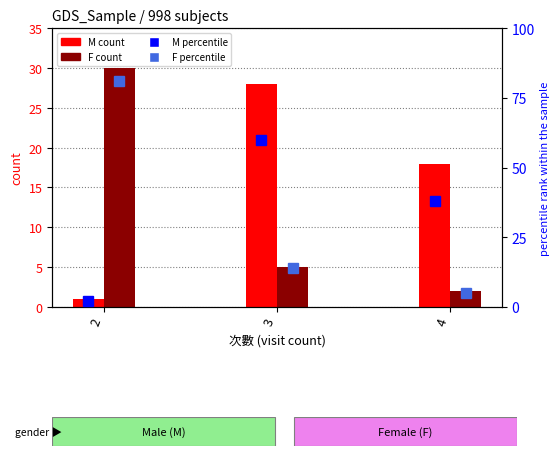

Which category has the lowest value across all series?

2